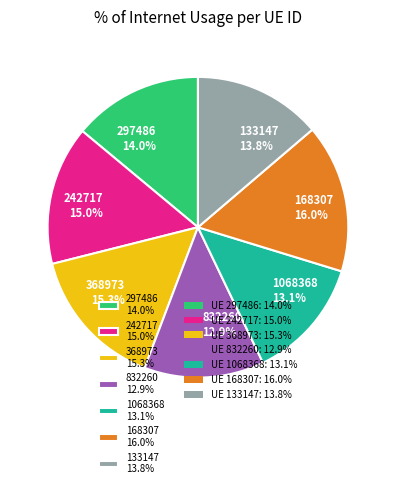

How many slices are in this pie chart?

7